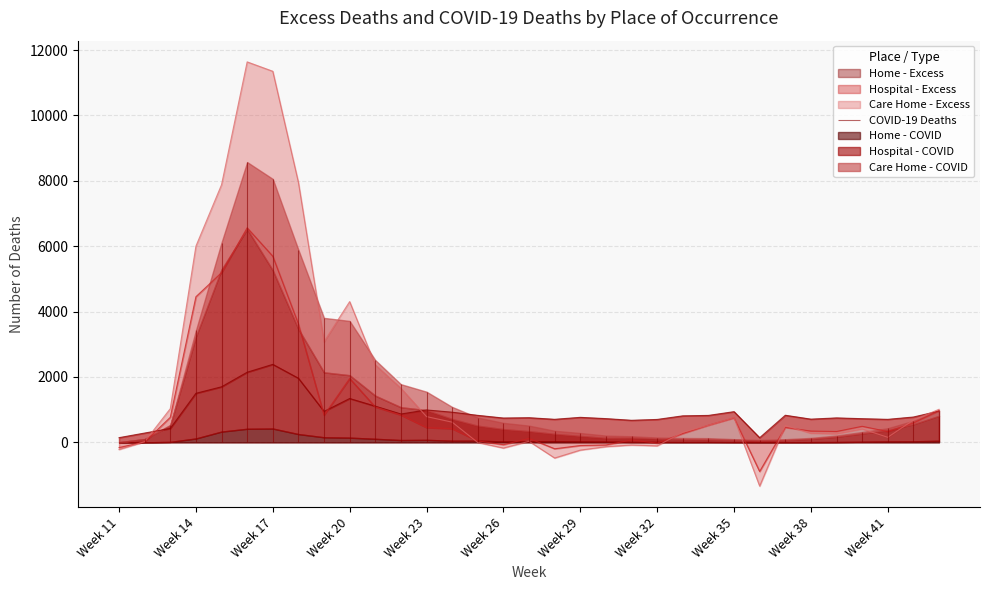

Count the number of data series in this chart.

6